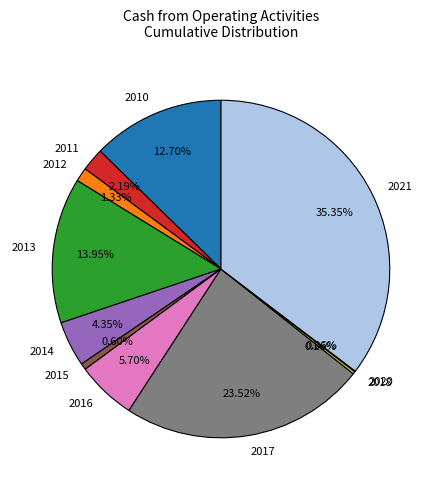

What percentage is the 2015 slice, to the nearest percent?

1%